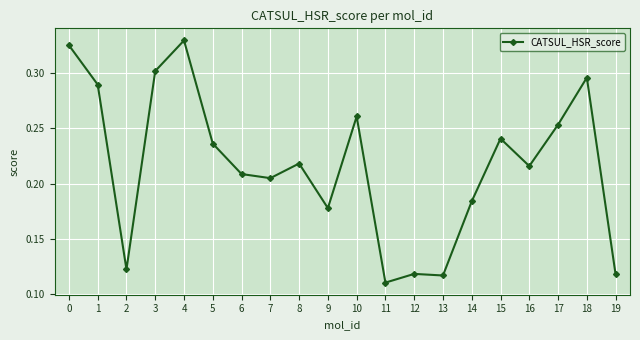

Between 17 and 5, which is larger?

17